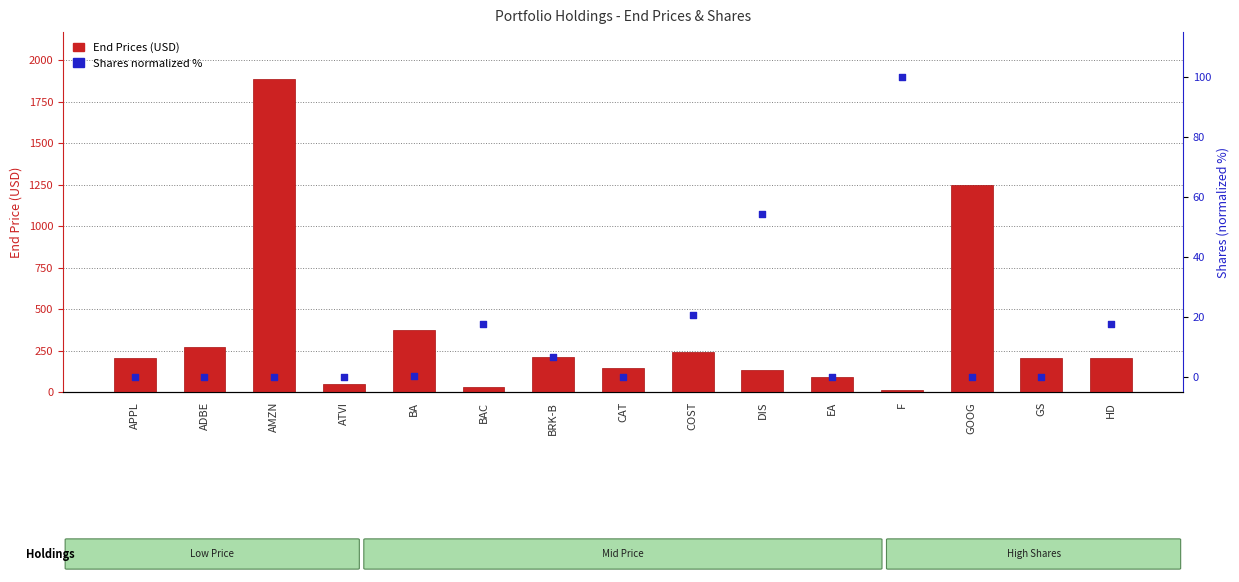

What is the total value across all series at COST?

264.1